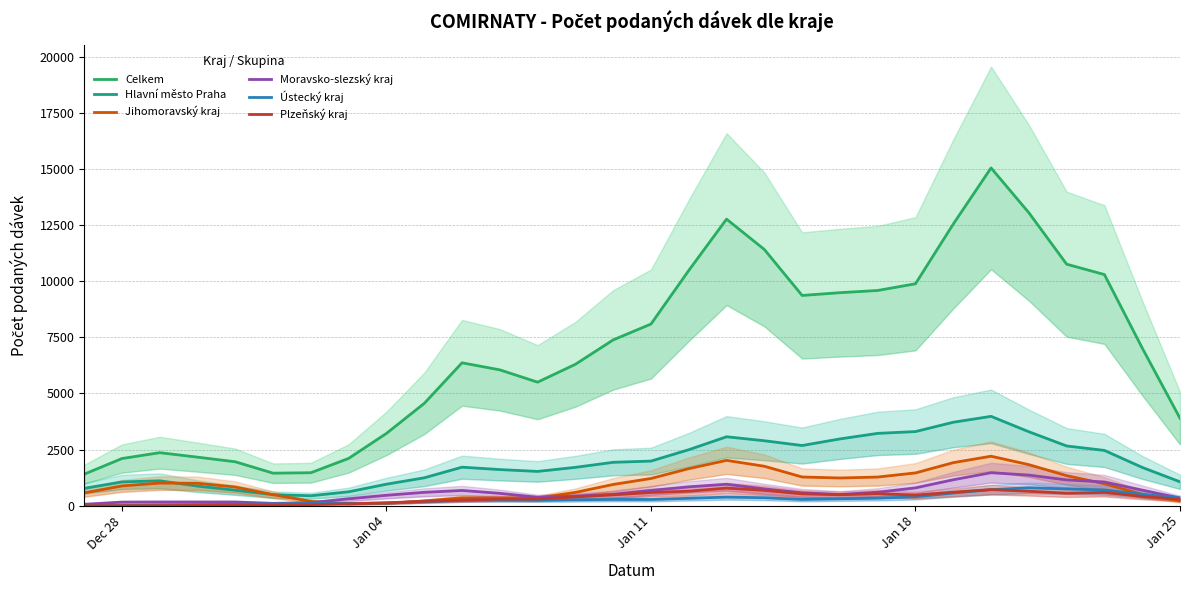

What is the difference between the second highest and minimum values in the Moravsko-slezský kraj series?

1300.6